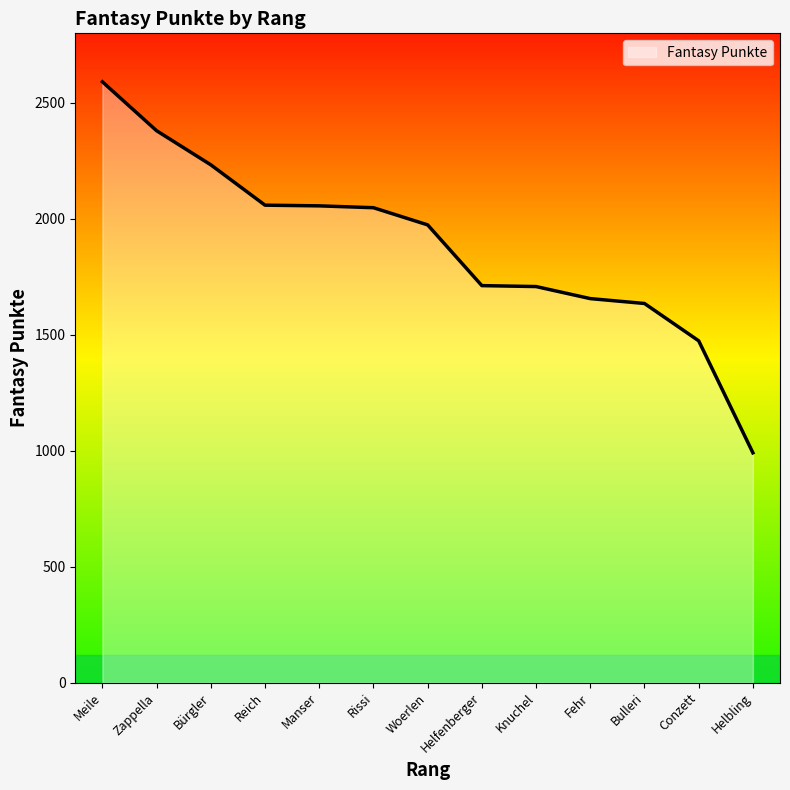

What is the difference between the maximum and second lowest values?

1117